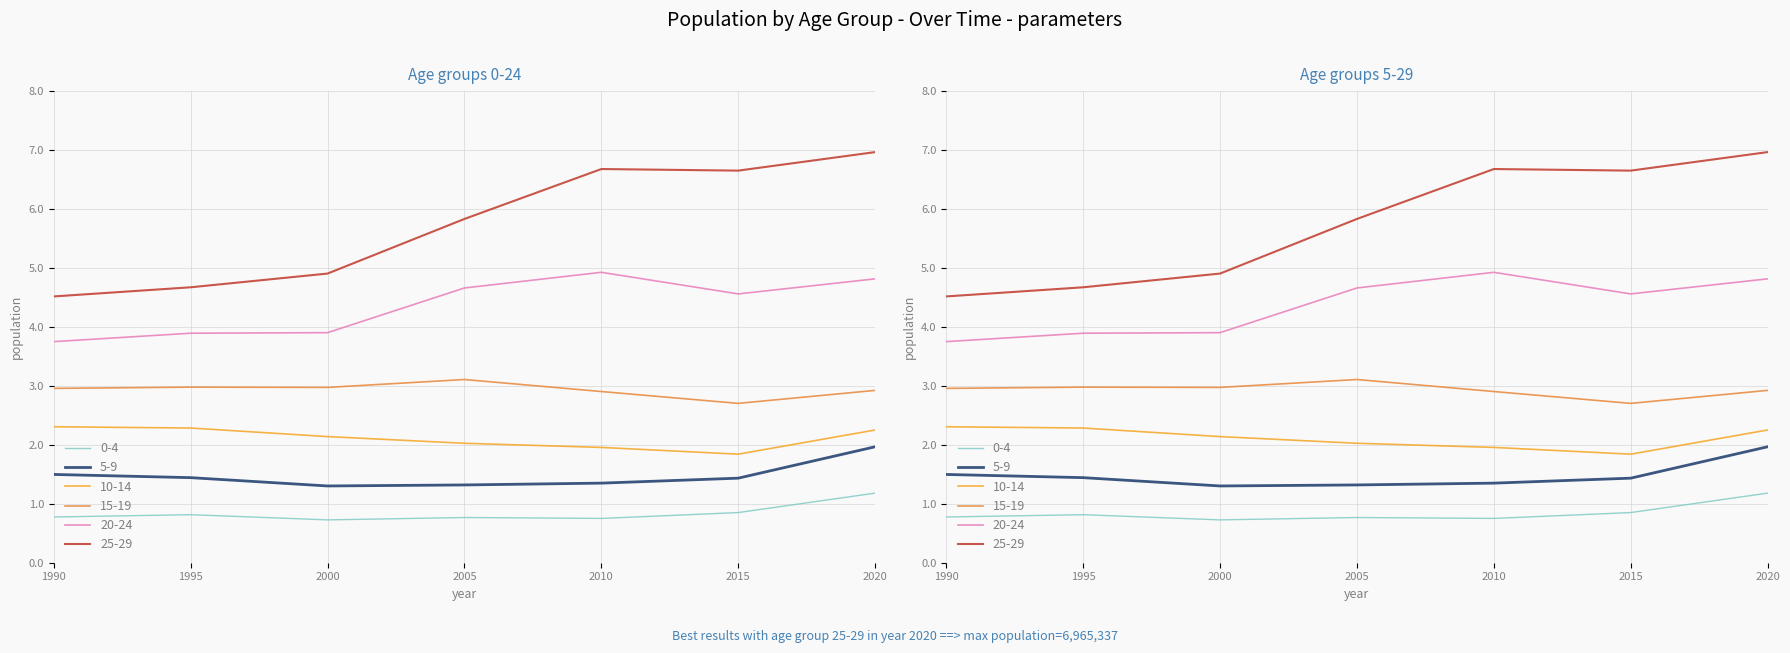

What is the total value across all series at 2005?

17712474